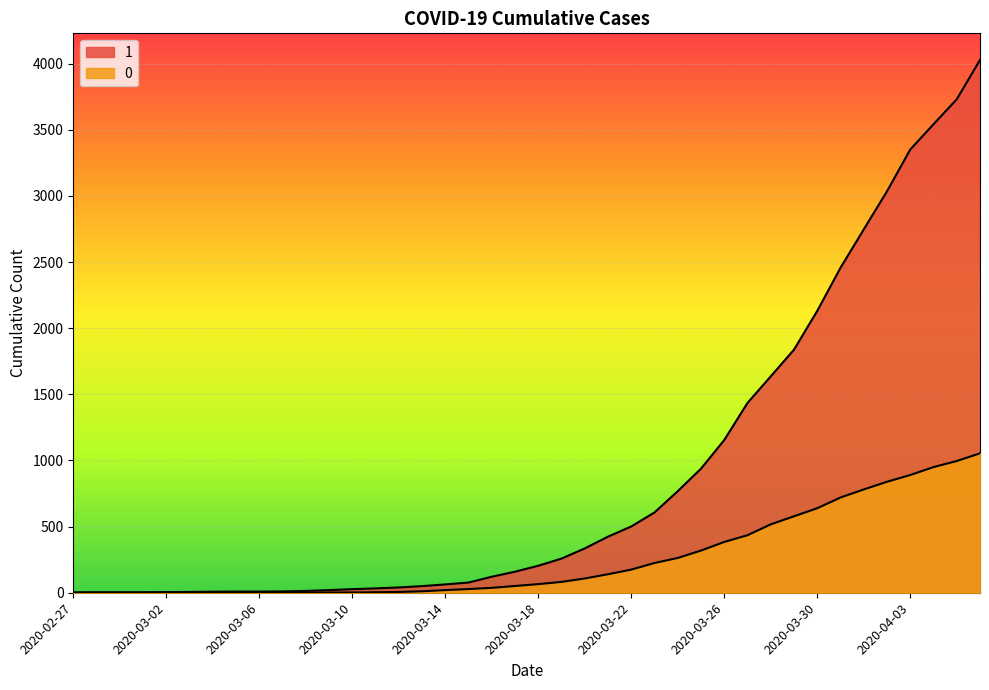

True or false: 0 has a value of 641 at 2020-03-05.

False